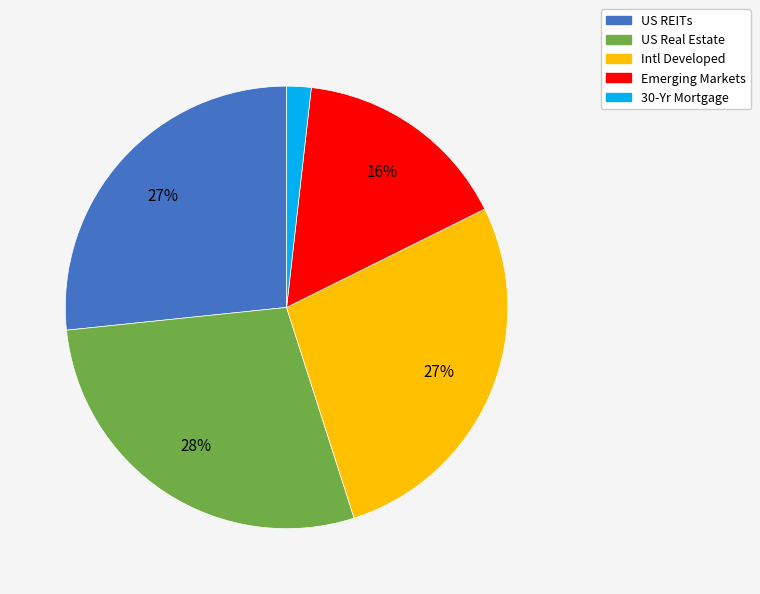

Count the number of slices in the pie.

5